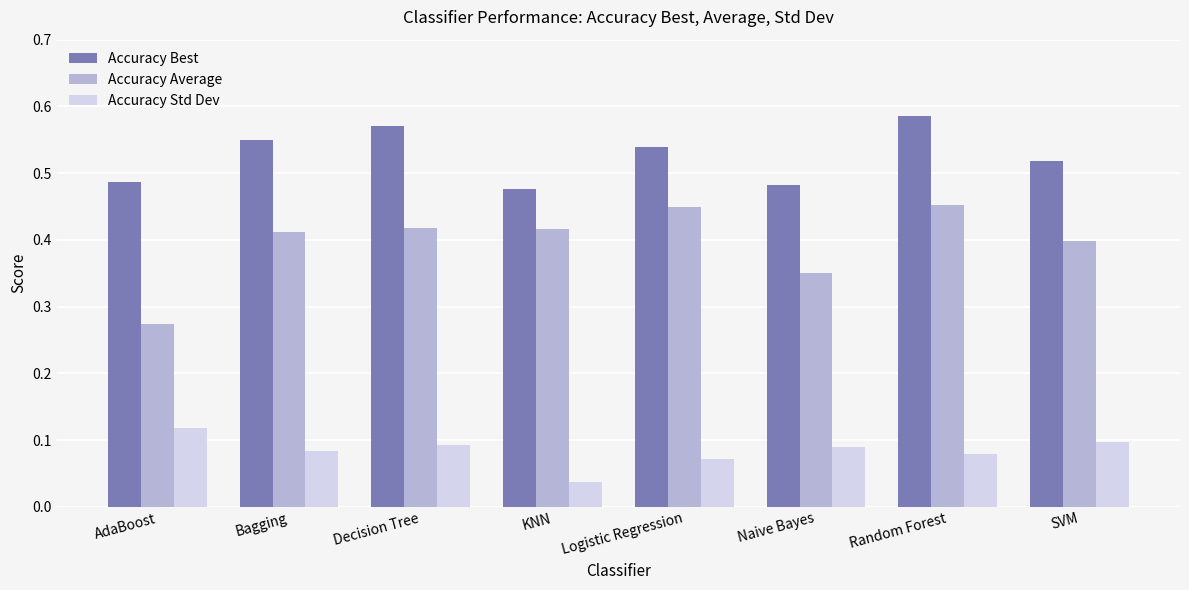

How many Accuracy Std Dev values are between 0 and 1?

8